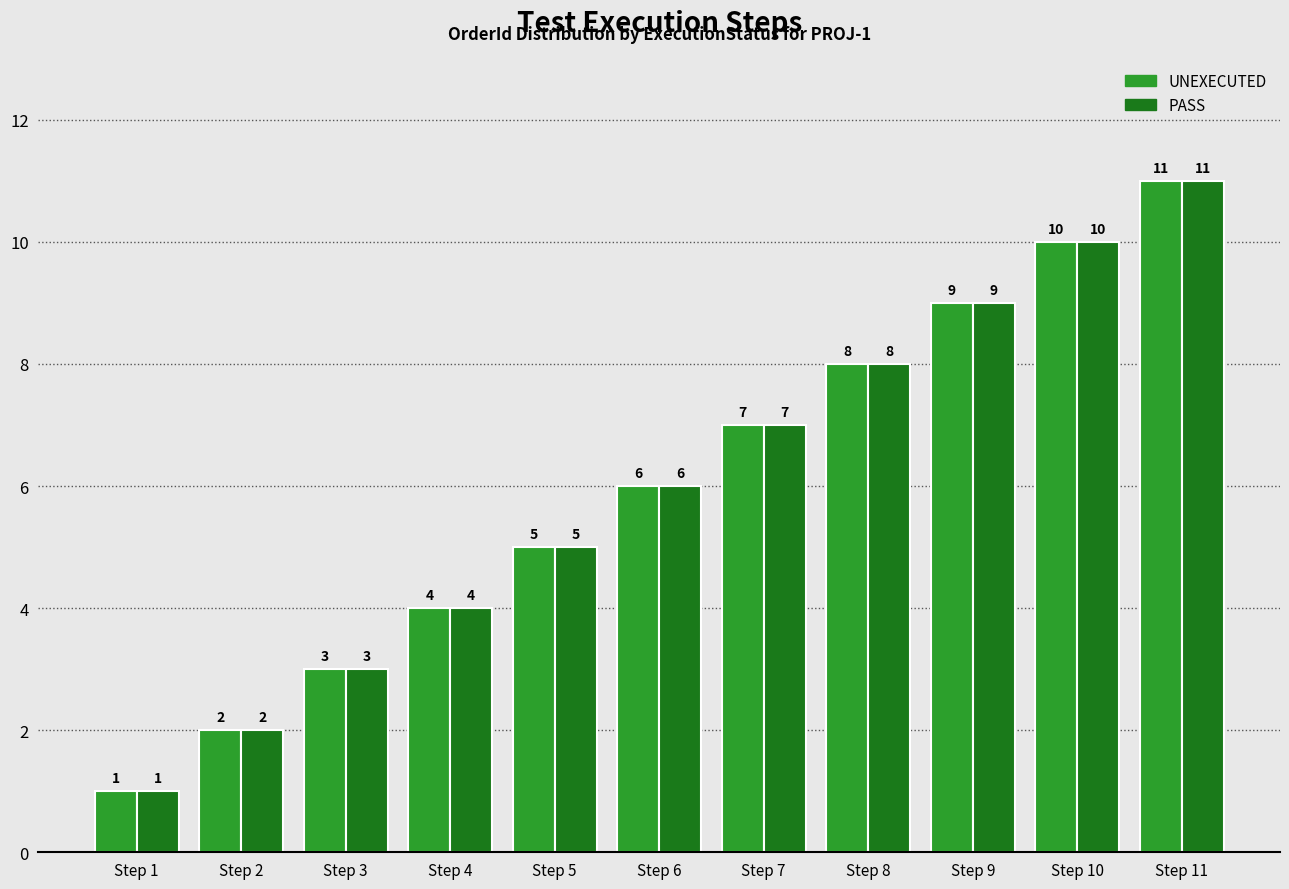

List the labels in order of UNEXECUTED value, largest first.

Step 11, Step 10, Step 9, Step 8, Step 7, Step 6, Step 5, Step 4, Step 3, Step 2, Step 1